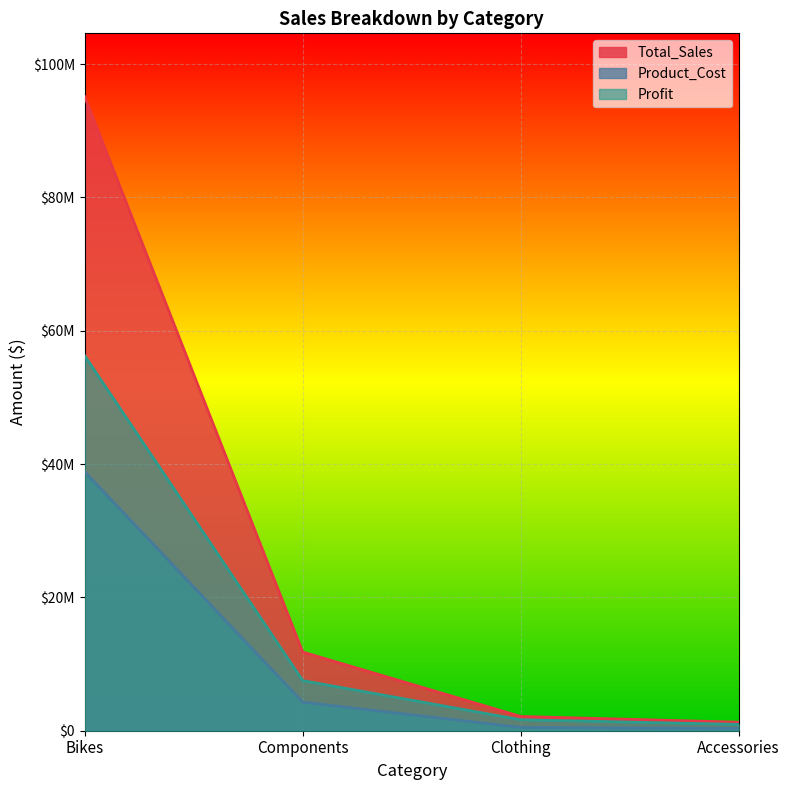

At how many categories does at least one series exceed 13145290?

1